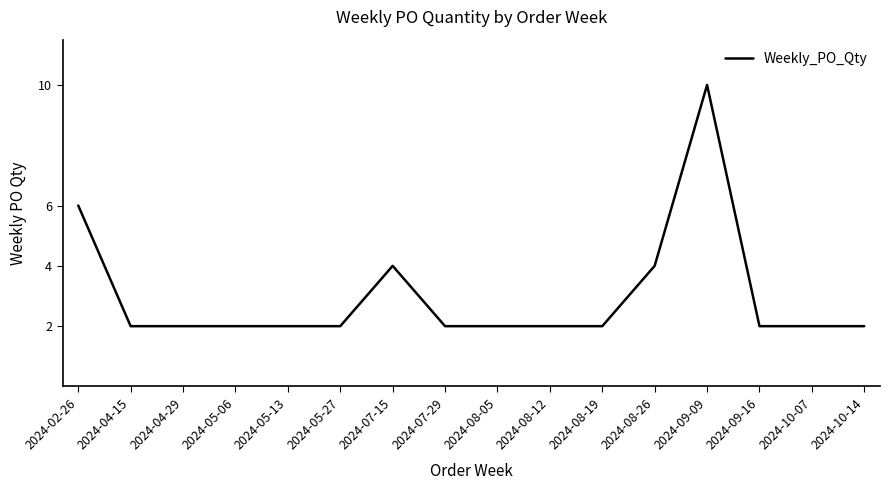

What position from the right is 2024-09-09?

4